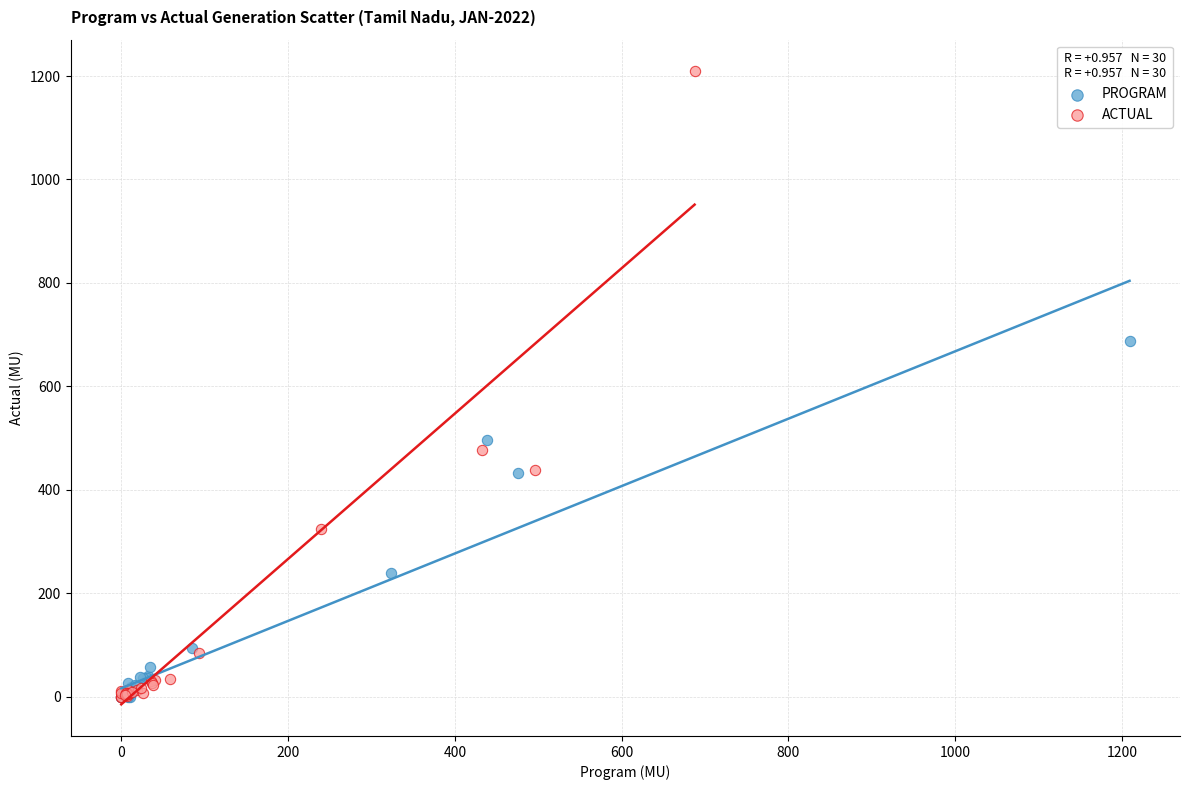

Which series reaches the maximum Y coordinate?

ACTUAL